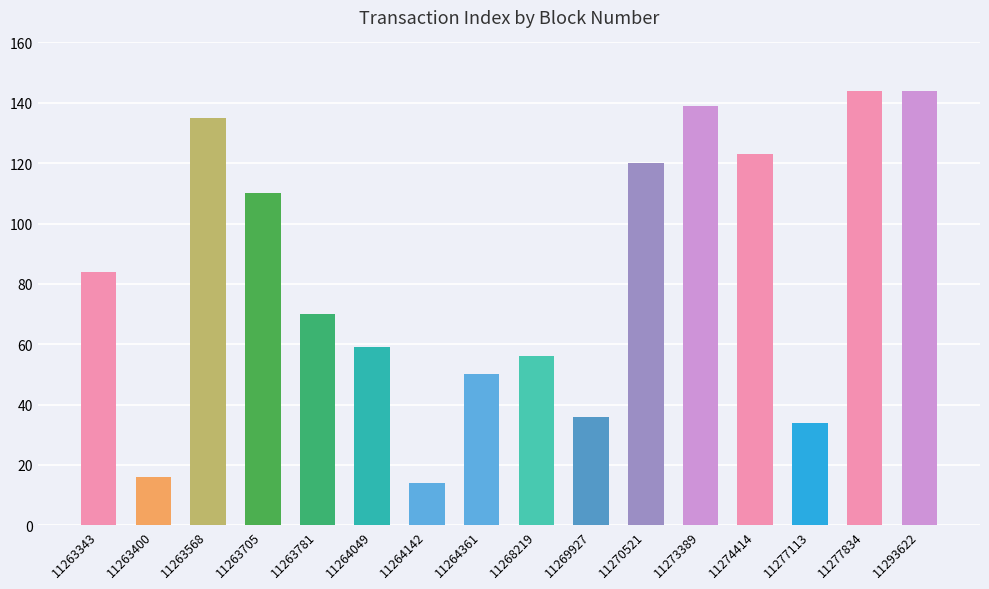

Reading left to right, what are all the values shown in this chart?

84	16	135	110	70	59	14	50	56	36	120	139	123	34	144	144